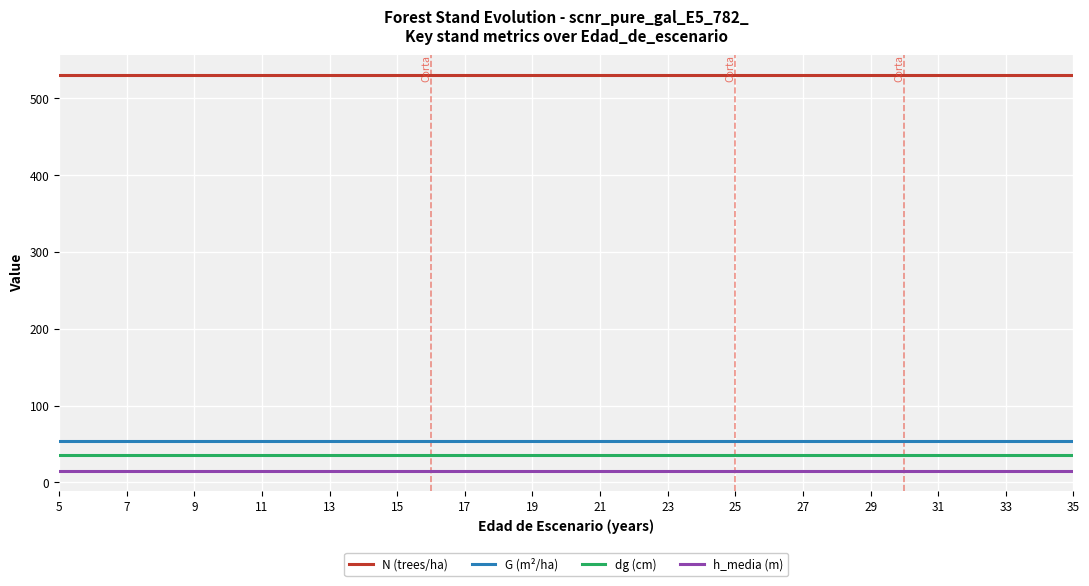

What is the lowest value of the N (trees/ha) series?

530.5